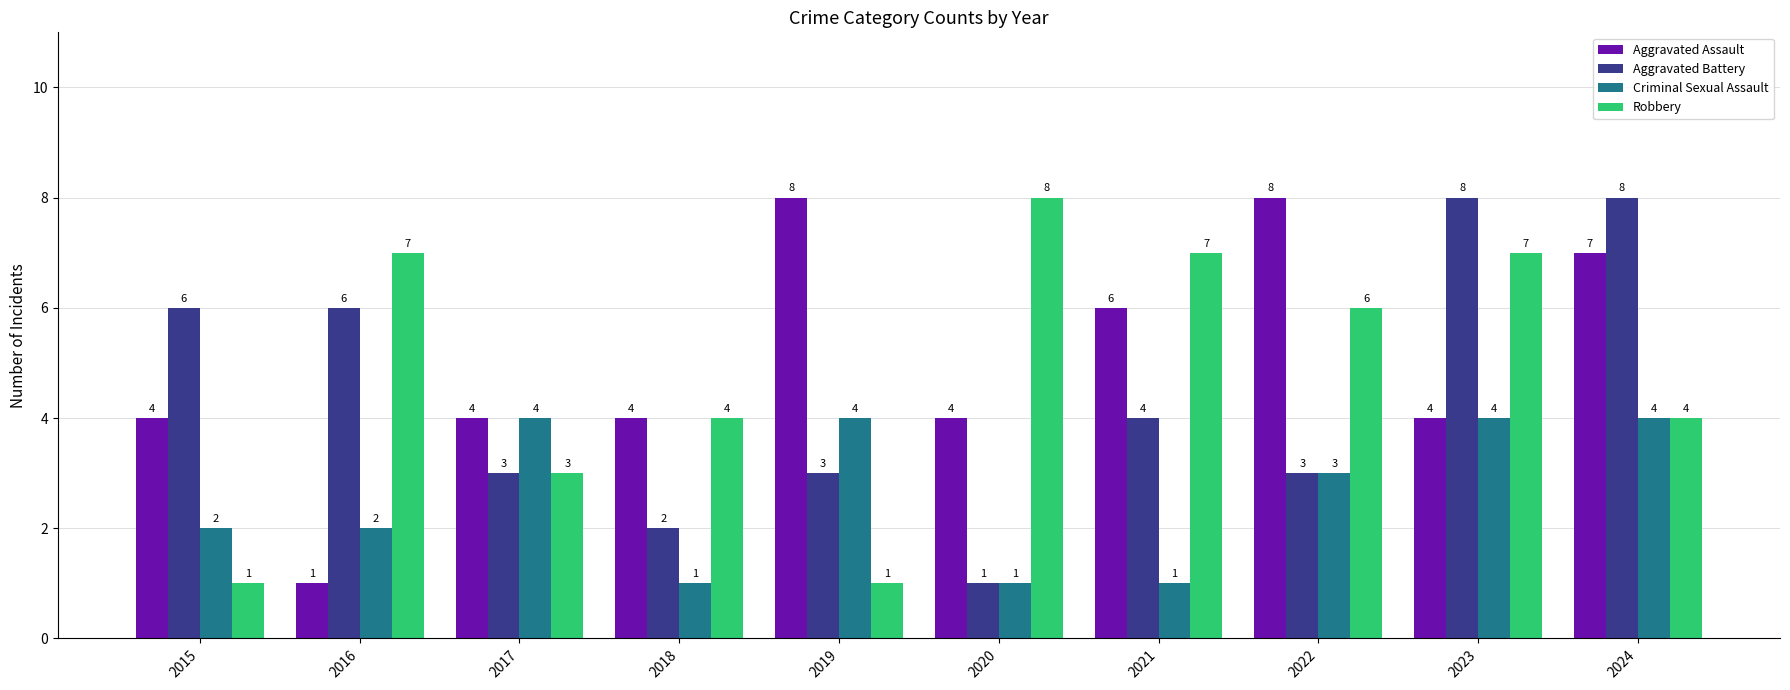

At which label does Criminal Sexual Assault first exceed 3?

2017